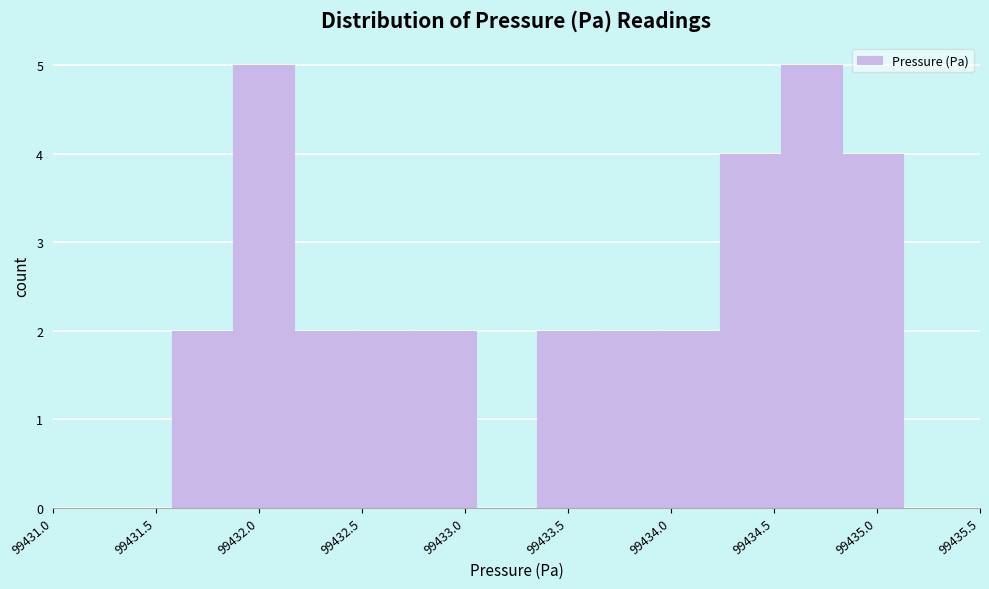

What is the height of the bar covering 99433.35 to 99433.65 on the x-axis? Neither the bar edges nor the heights are printed on the chart, so give them approximately, as read against the axes.

2